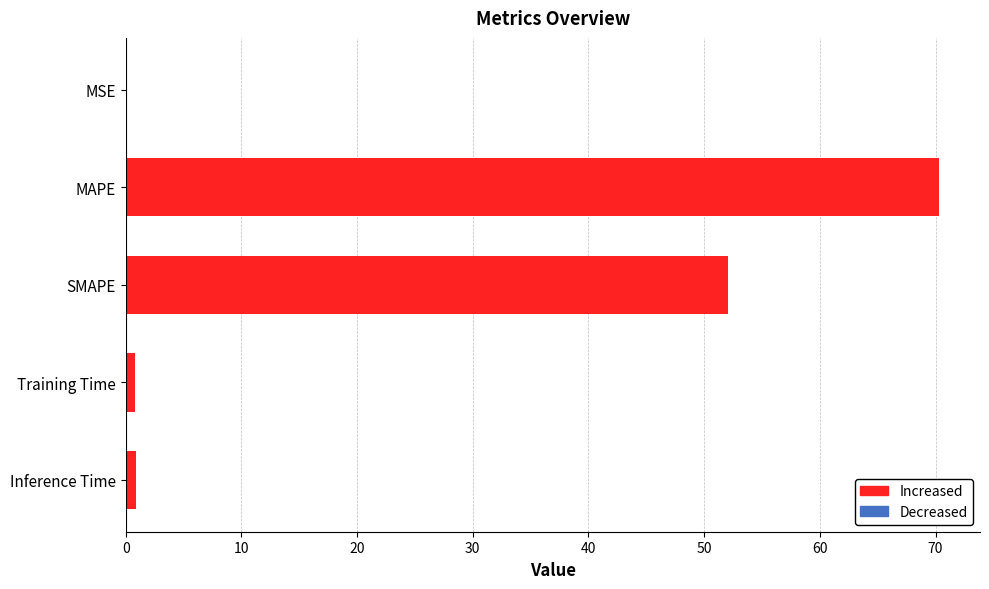

What is the sum of all values?

124.1